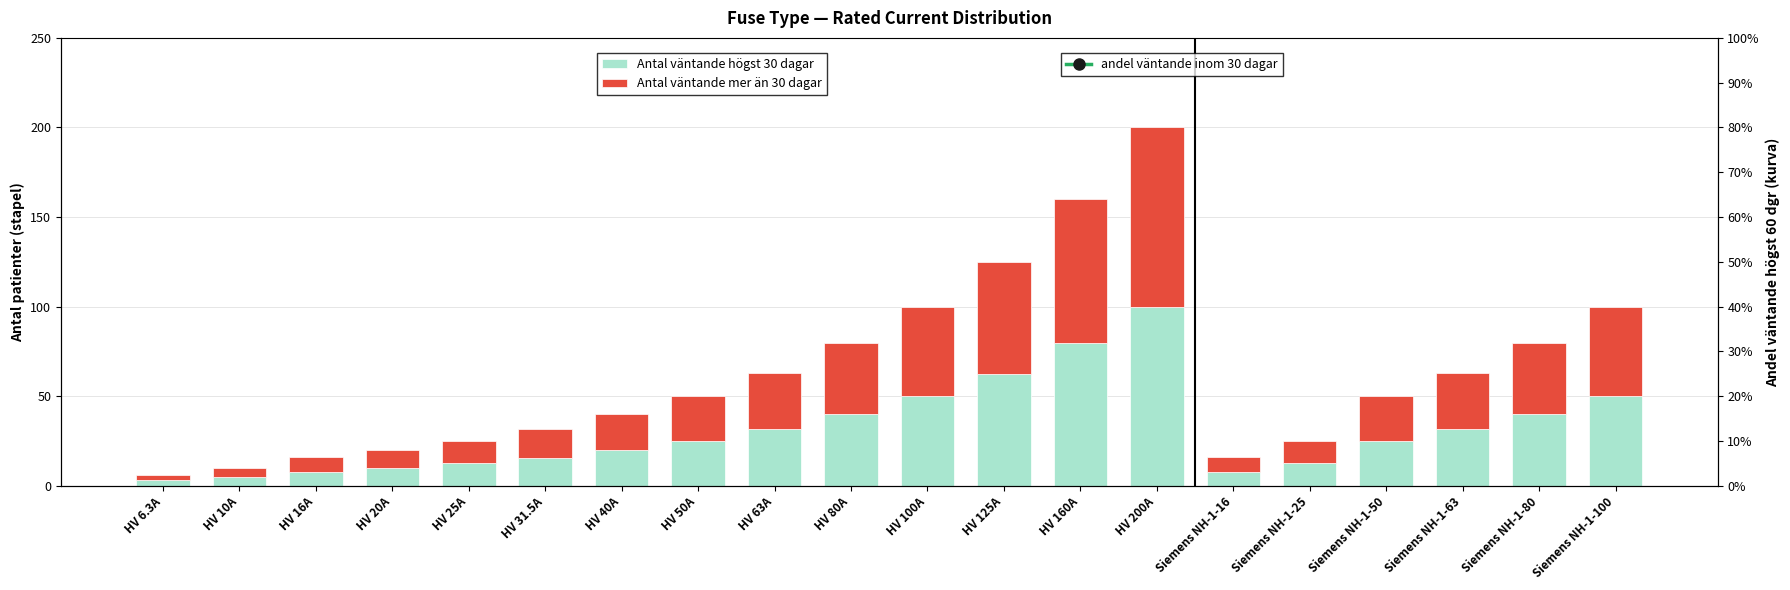

The value of andel väntande inom 30 dagar at HV 50A is 53.5. True or false?

False